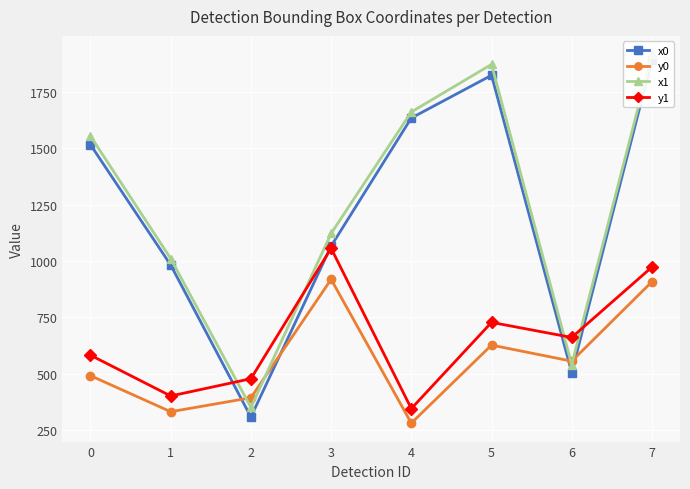

What is the difference between the maximum and minimum values in the x0 series?

1583.8